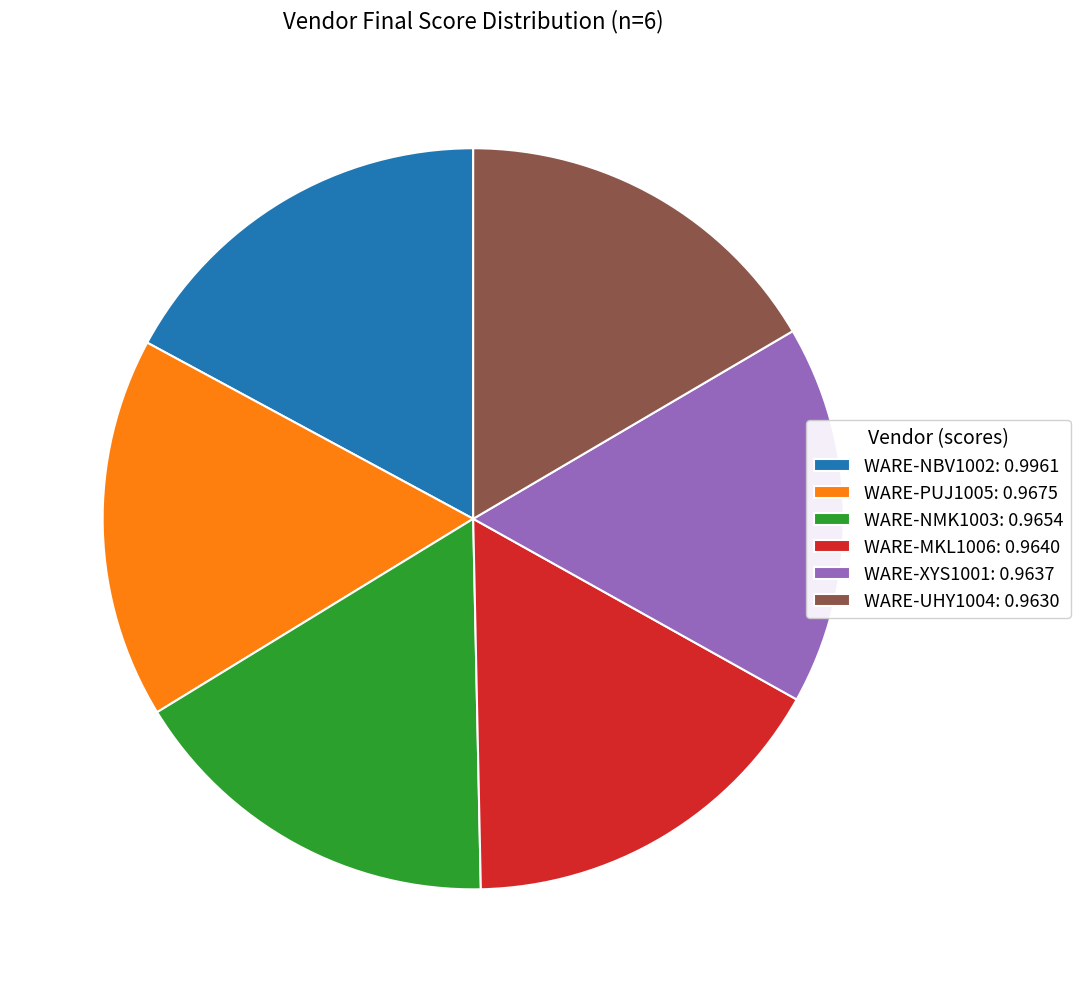

How many slices are in this pie chart?

6